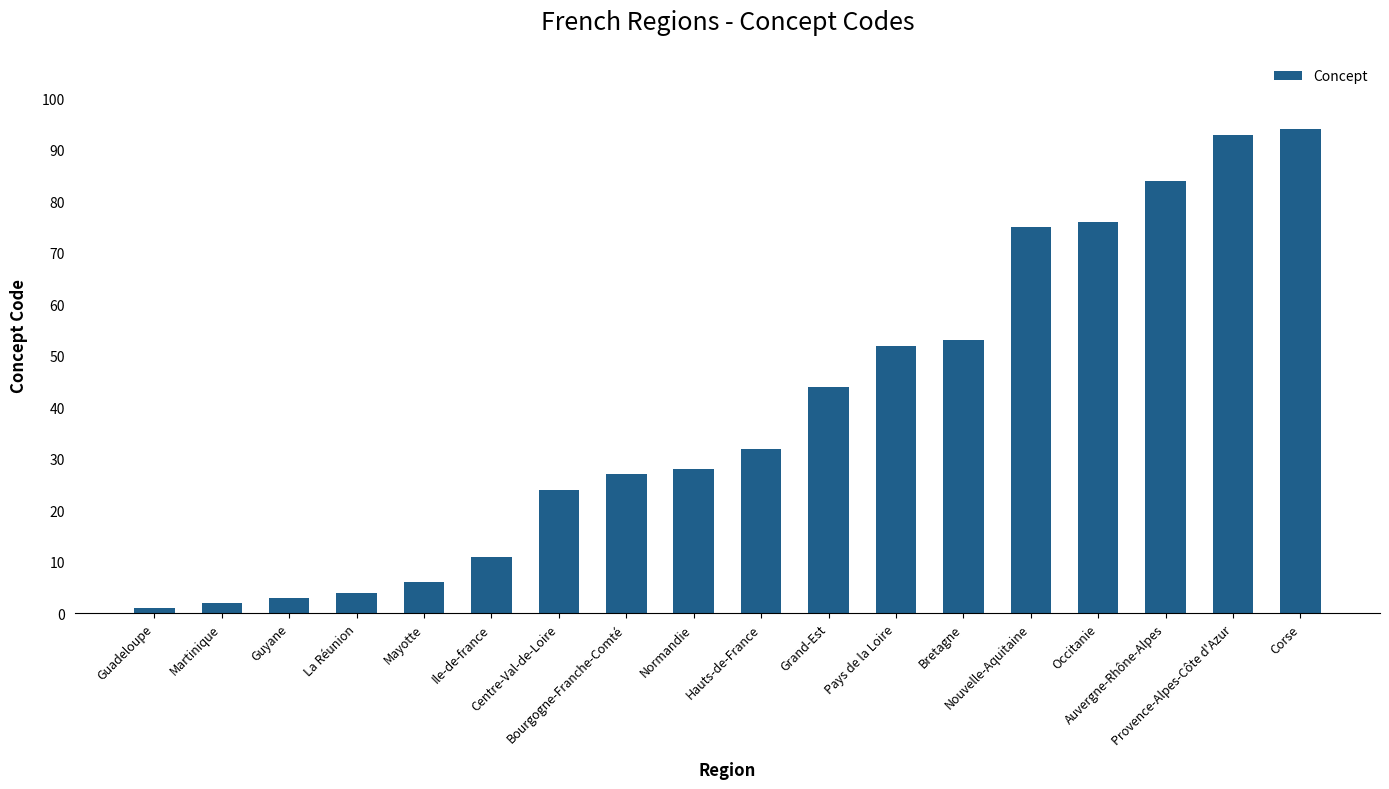

Are the bars horizontal?

No